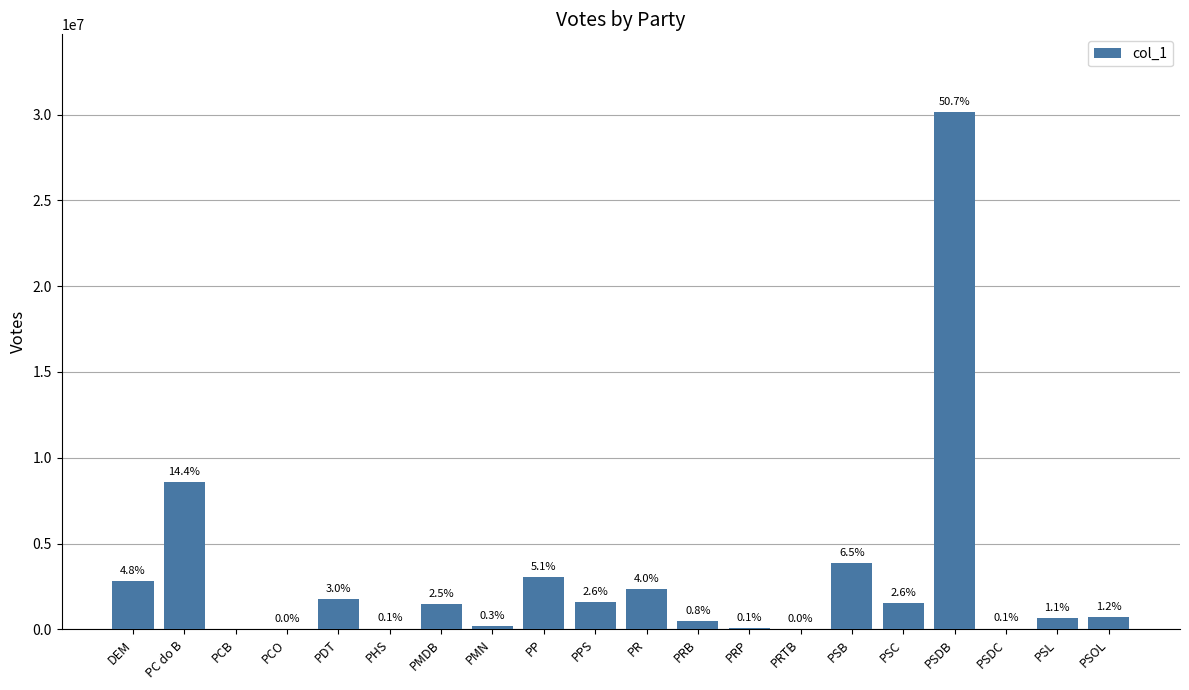

Reading left to right, what are all the values shown in this chart?

DEM=2833351	PC do B=8590316	PCB=0	PCO=20465	PDT=1761118	PHS=47917	PMDB=1479175	PMN=183399	PP=3028188	PPS=1572074	PR=2368078	PRB=472703	PRP=87094	PRTB=20587	PSB=3875618	PSC=1543737	PSDB=30152194	PSDC=47866	PSL=643382	PSOL=732835